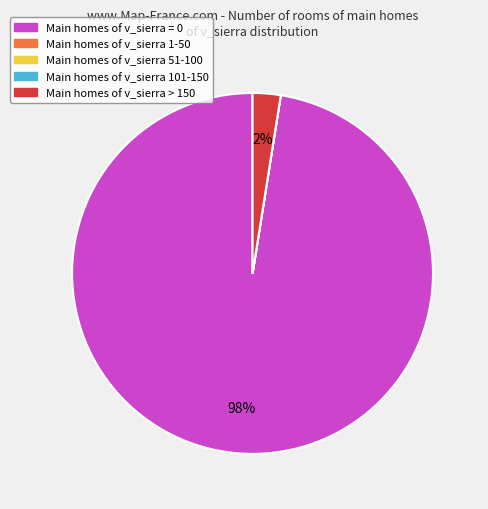

To the nearest percent, what is the average slice percentage?

20%